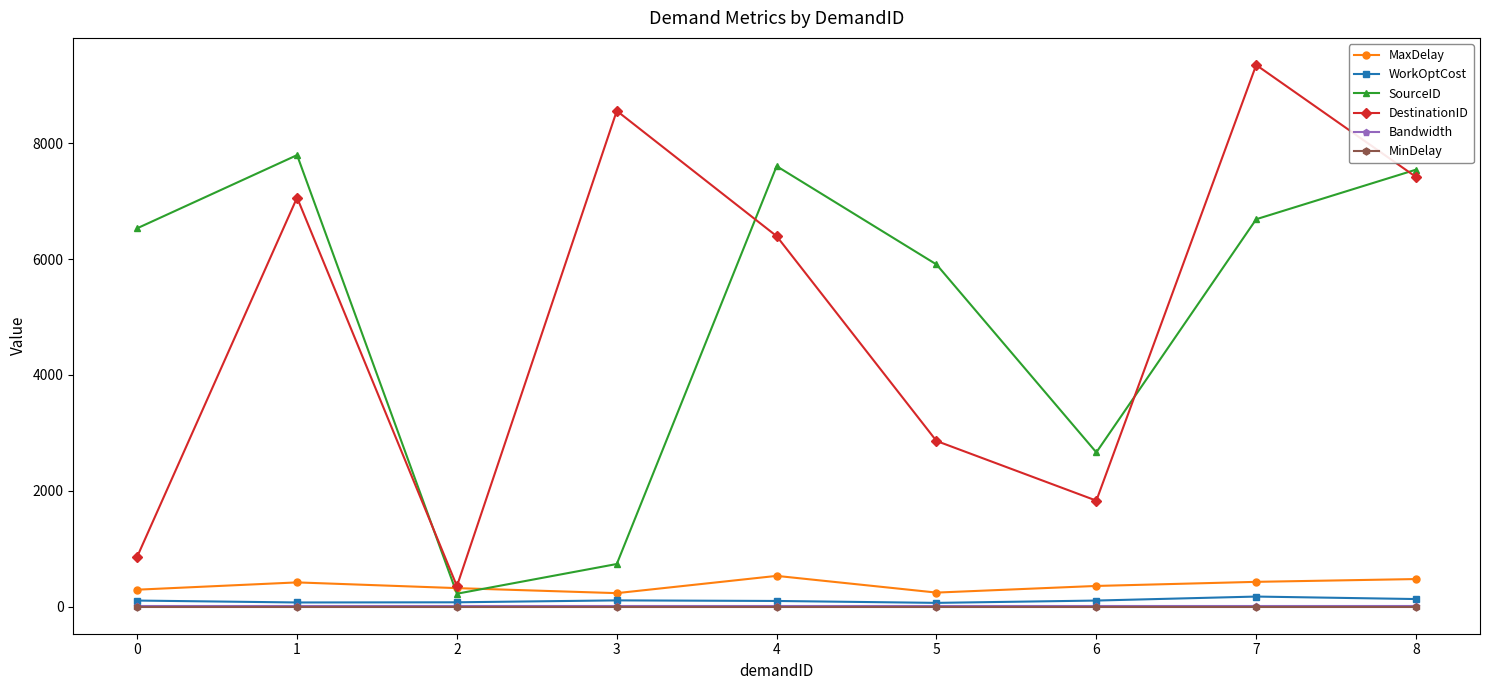

At how many categories does at least one series exceed 3472?

7